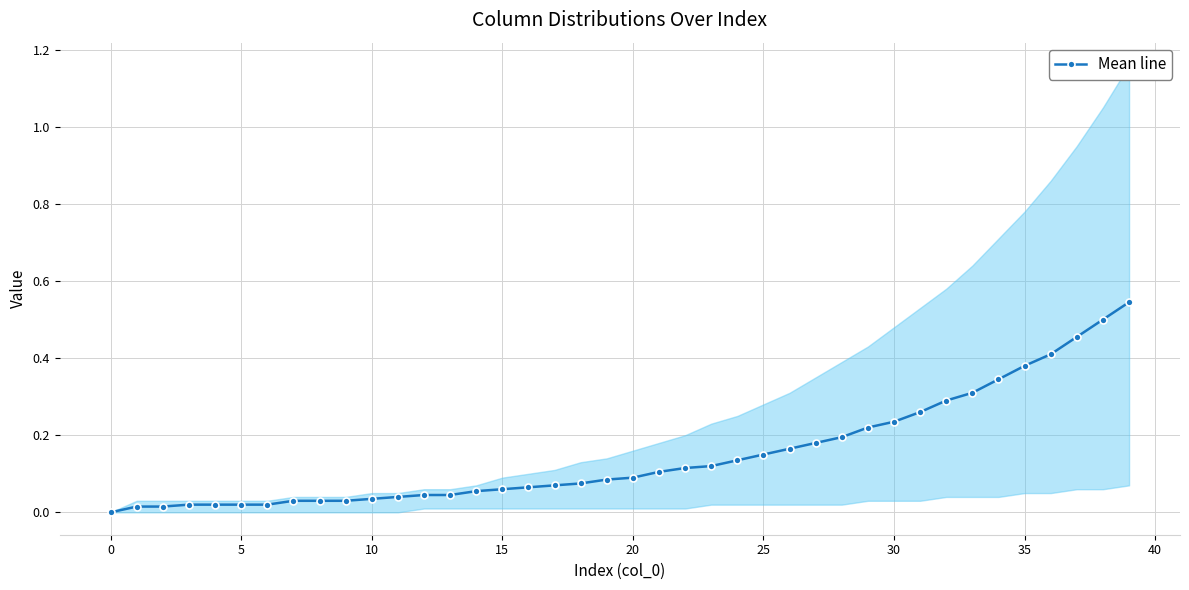

How many positive values does the Mean line series have?

39